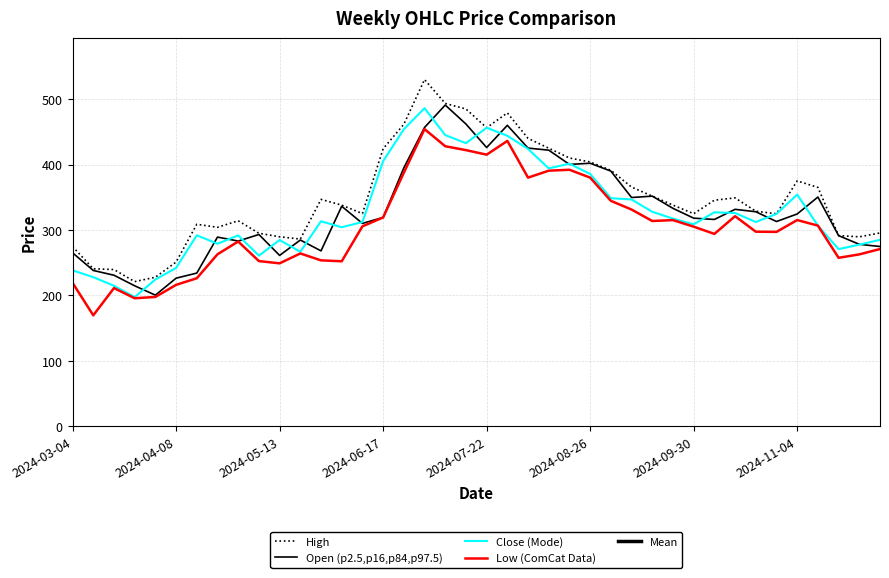

Which series has the largest total across all categories?

Mean